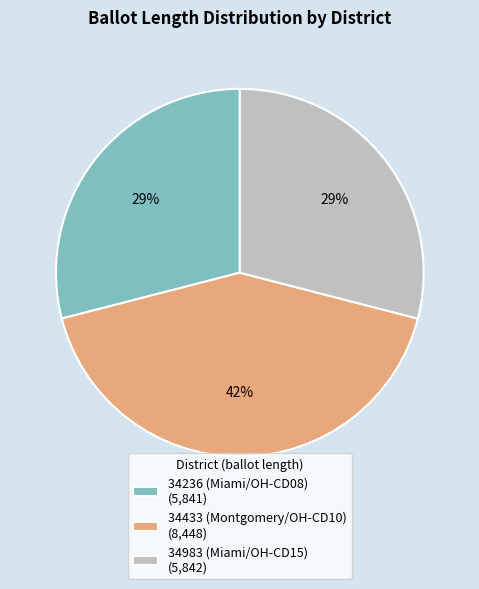

Is the sum of 34983 (Miami/OH-CD15) (5,842) and 34433 (Montgomery/OH-CD10) (8,448) greater than half?

Yes